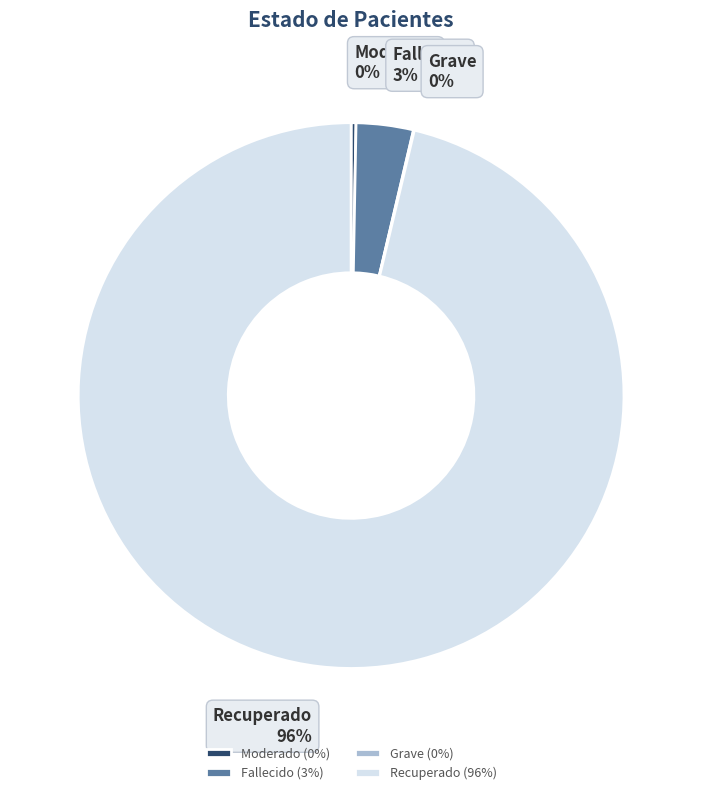

Does Moderado account for over 50% of the chart?

No